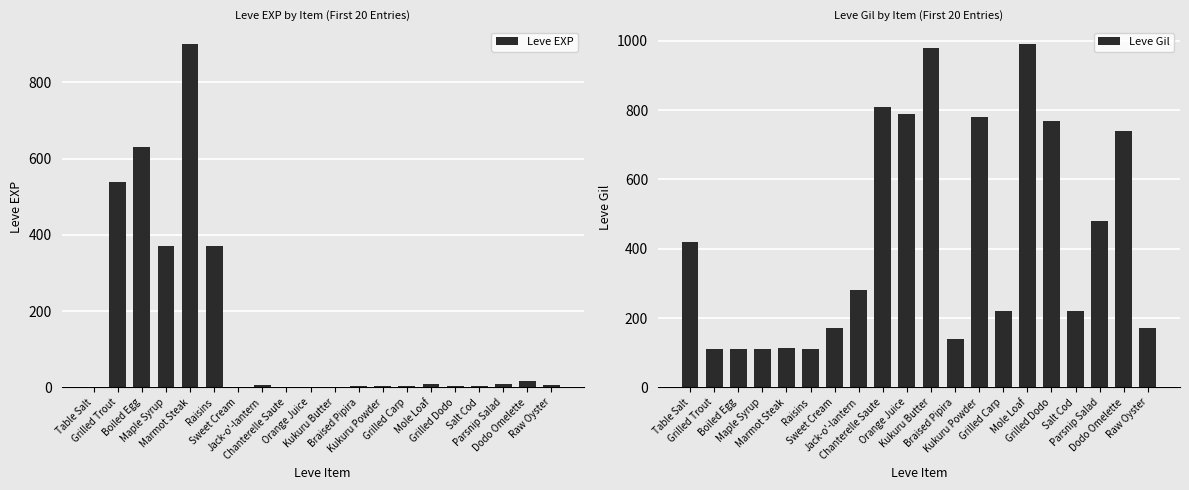

Is it true that Leve EXP equals 521 at Raisins?

False